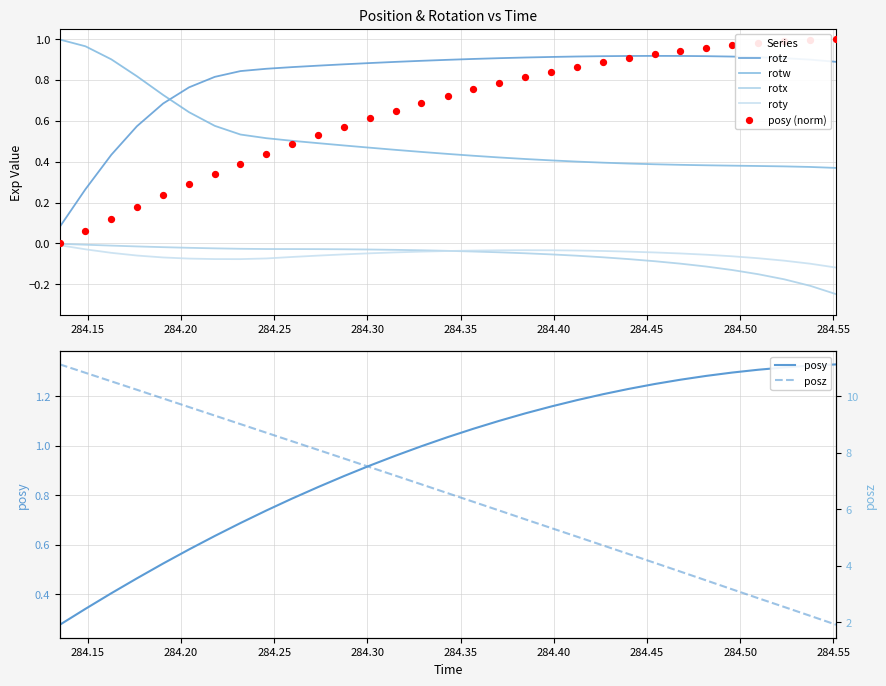

What are all the series names shown in the legend?

posy, posz, rotx, roty, rotz, rotw